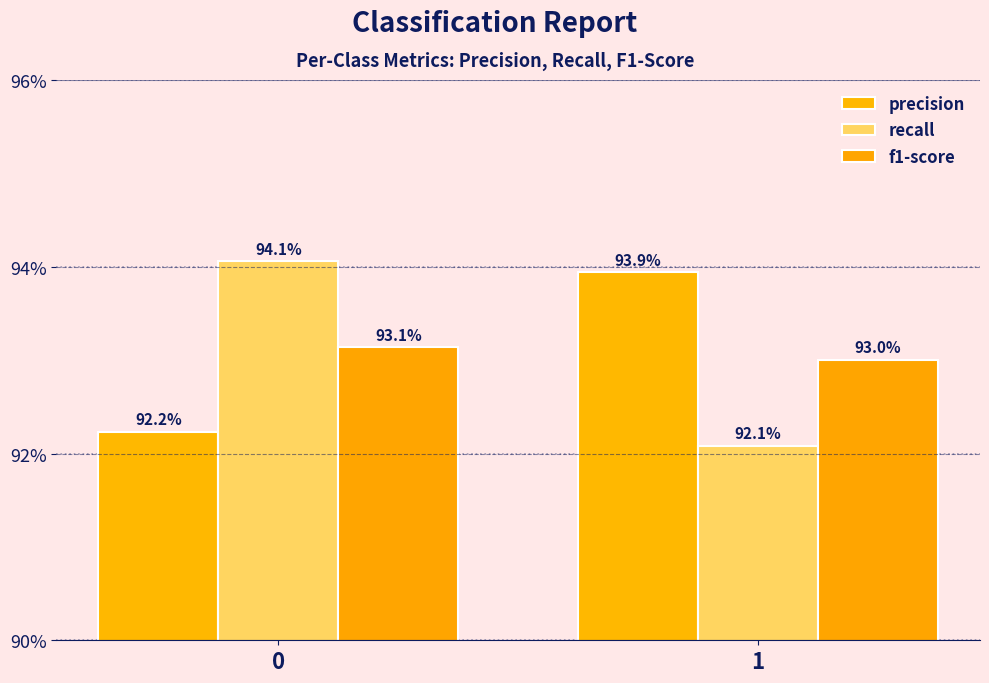

Which series has the largest total across all categories?

precision